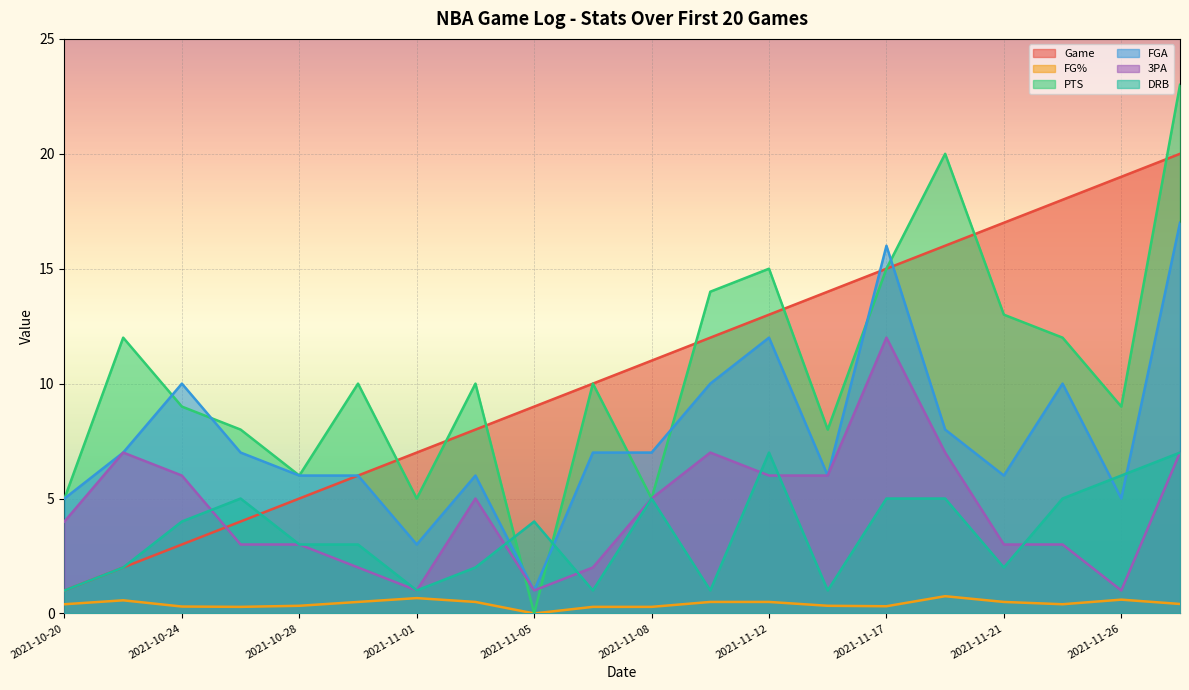

Reading left to right, list all the values displayed in this chart.

Game: 1.0	2.0	3.0	4.0	5.0	6.0	7.0	8.0	9.0	10.0	11.0	12.0	13.0	14.0	15.0	16.0	17.0	18.0	19.0	20.0
FG%: 0.4	0.6	0.3	0.3	0.3	0.5	0.7	0.5	0.0	0.3	0.3	0.5	0.5	0.3	0.3	0.8	0.5	0.4	0.6	0.4
PTS: 5.0	12.0	9.0	8.0	6.0	10.0	5.0	10.0	0.0	10.0	5.0	14.0	15.0	8.0	15.0	20.0	13.0	12.0	9.0	23.0
FGA: 5.0	7.0	10.0	7.0	6.0	6.0	3.0	6.0	1.0	7.0	7.0	10.0	12.0	6.0	16.0	8.0	6.0	10.0	5.0	17.0
3PA: 4.0	7.0	6.0	3.0	3.0	2.0	1.0	5.0	1.0	2.0	5.0	7.0	6.0	6.0	12.0	7.0	3.0	3.0	1.0	7.0
DRB: 1.0	2.0	4.0	5.0	3.0	3.0	1.0	2.0	4.0	1.0	5.0	1.0	7.0	1.0	5.0	5.0	2.0	5.0	6.0	7.0